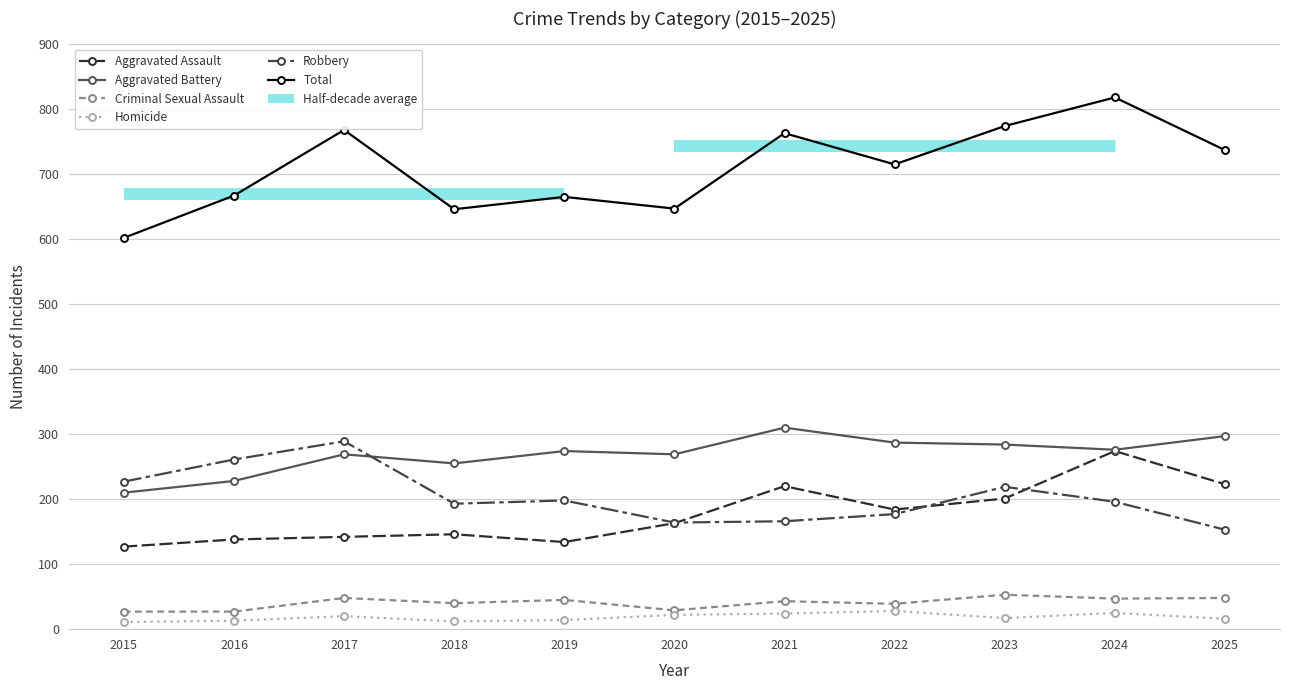

Between 2017 and 2019, which is larger?

2017